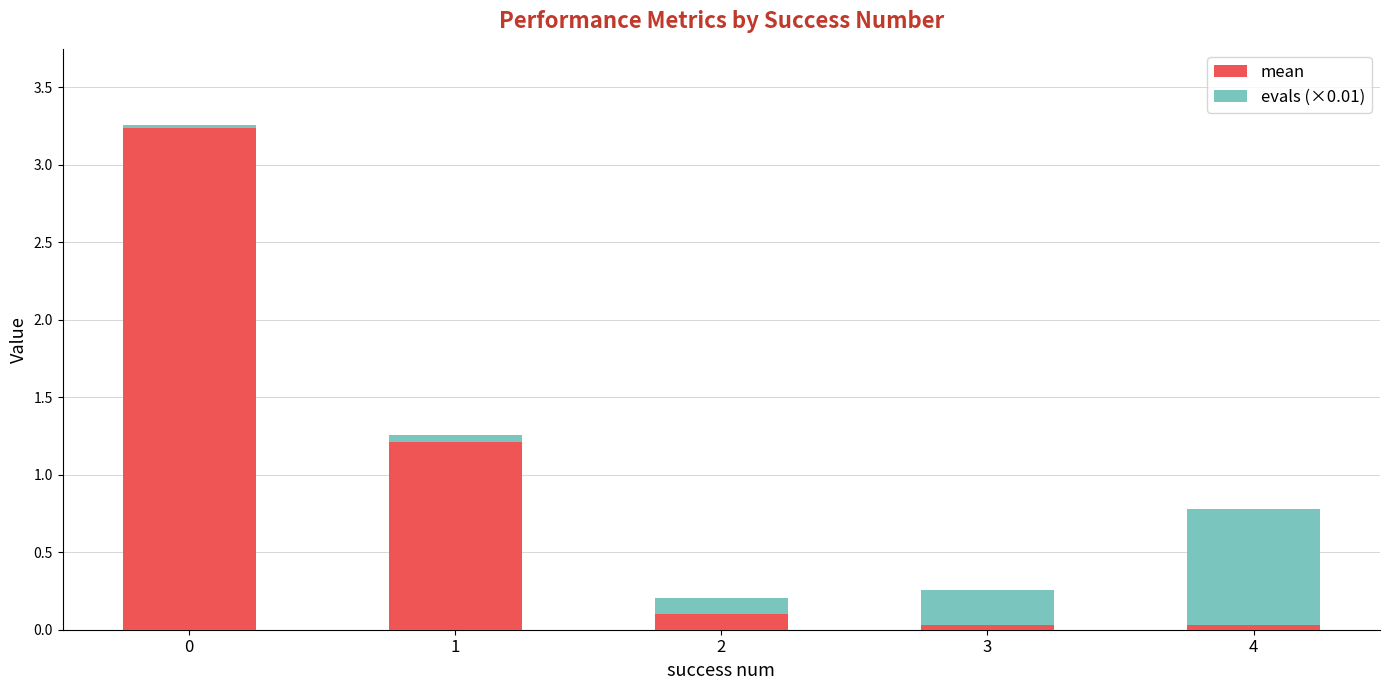

Is it true that mean equals 0.1 at 2?

True